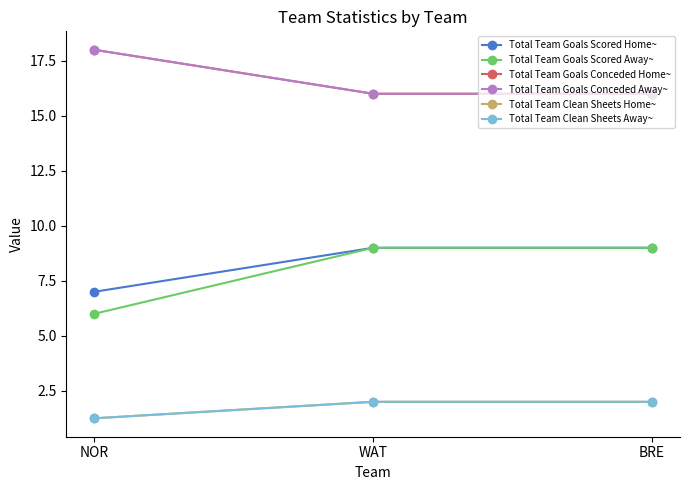

What is the average value of the Total Team Goals Scored Away~ series?

8.0